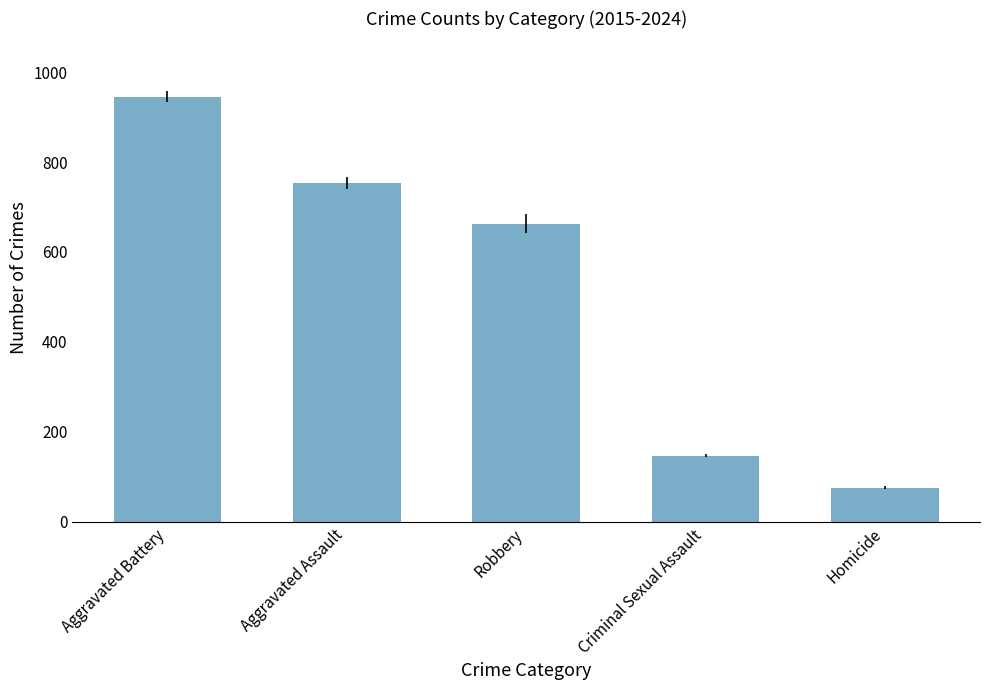

Reading right to left, what are all the values shown in this chart?

Homicide=76	Criminal Sexual Assault=147	Robbery=663	Aggravated Assault=753	Aggravated Battery=945